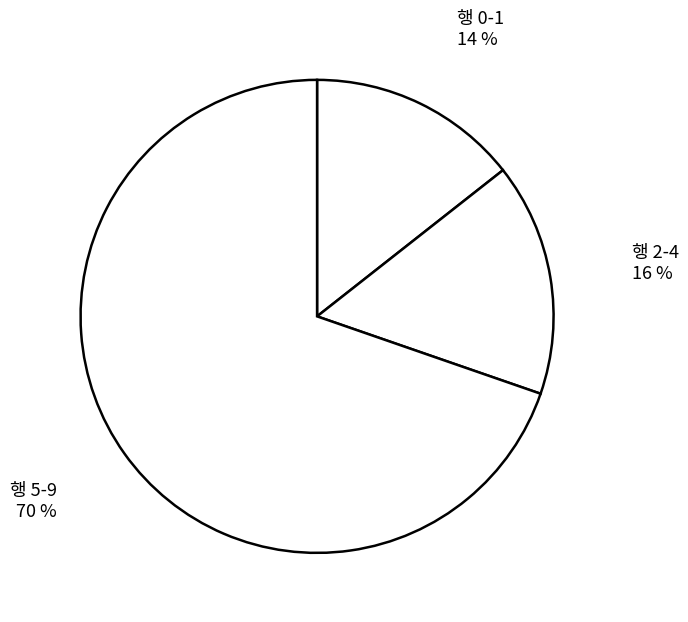

Between 행 5-9 70 % and 행 2-4 16 %, which is larger?

행 5-9 70 %